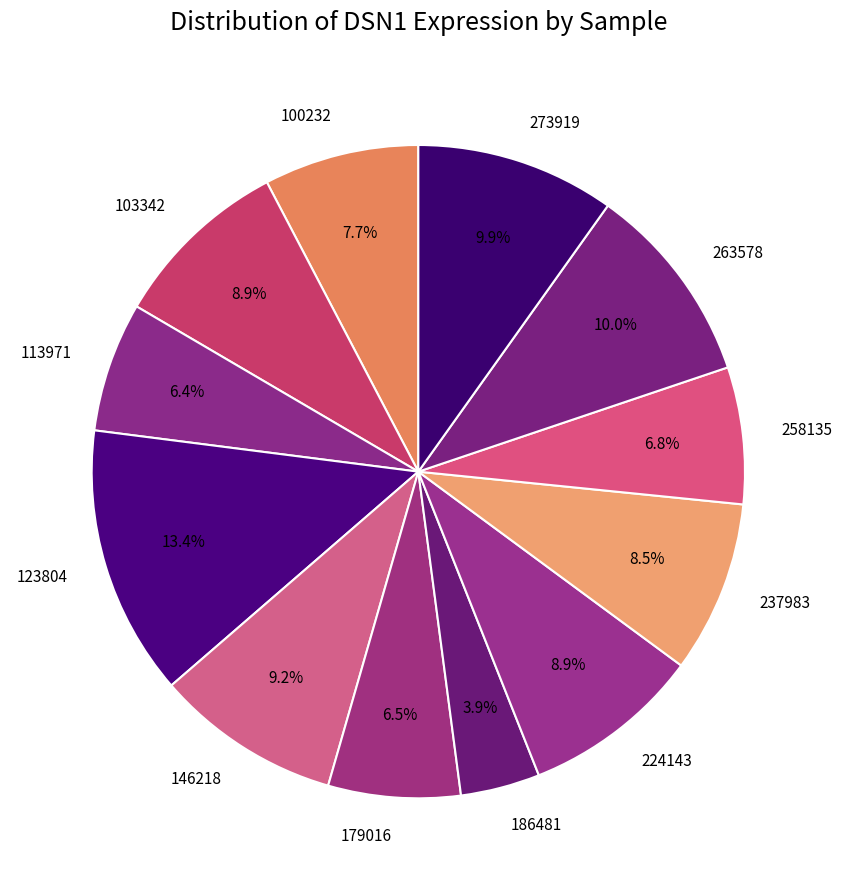

Does any single category account for the majority?

No